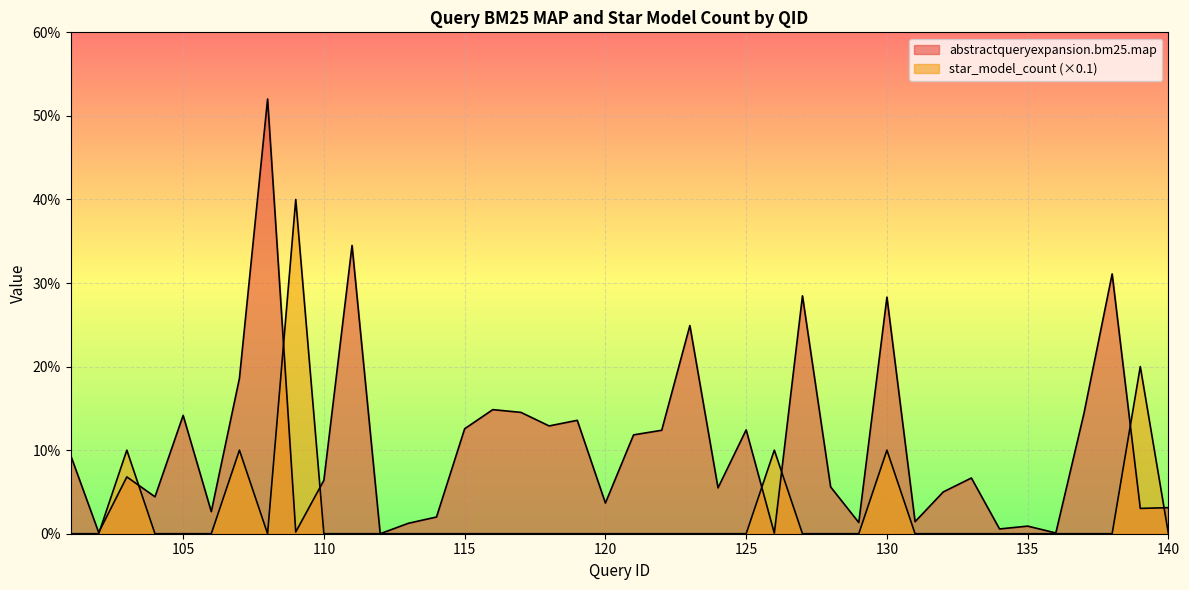

Reading left to right, list all the values displayed in this chart.

abstractqueryexpansion.bm25.map: 101=0.1	102=0.0	103=0.1	104=0.0	105=0.1	106=0.0	107=0.2	108=0.5	109=0.0	110=0.1	111=0.3	112=0.0	113=0.0	114=0.0	115=0.1	116=0.1	117=0.1	118=0.1	119=0.1	120=0.0	121=0.1	122=0.1	123=0.2	124=0.1	125=0.1	126=0.0	127=0.3	128=0.1	129=0.0	130=0.3	131=0.0	132=0.1	133=0.1	134=0.0	135=0.0	136=0.0	137=0.1	138=0.3	139=0.0	140=0.0
star_model_count: 101=0.0	102=0.0	103=0.1	104=0.0	105=0.0	106=0.0	107=0.1	108=0.0	109=0.4	110=0.0	111=0.0	112=0.0	113=0.0	114=0.0	115=0.0	116=0.0	117=0.0	118=0.0	119=0.0	120=0.0	121=0.0	122=0.0	123=0.0	124=0.0	125=0.0	126=0.1	127=0.0	128=0.0	129=0.0	130=0.1	131=0.0	132=0.0	133=0.0	134=0.0	135=0.0	136=0.0	137=0.0	138=0.0	139=0.2	140=0.0